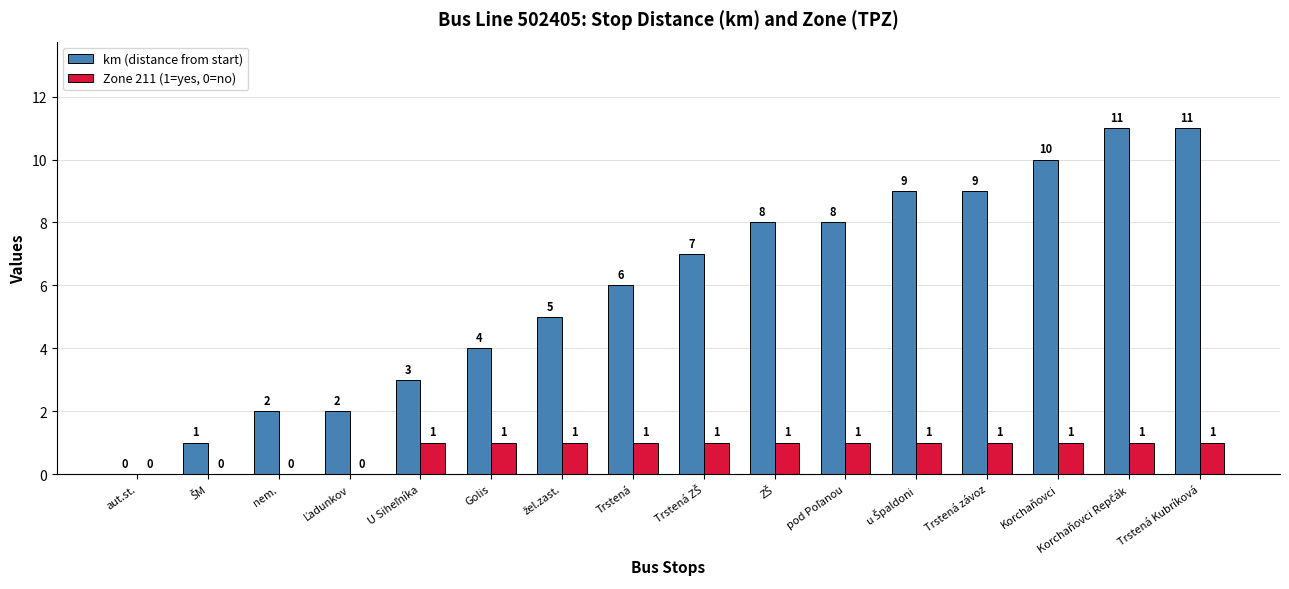

Are the bars horizontal?

No